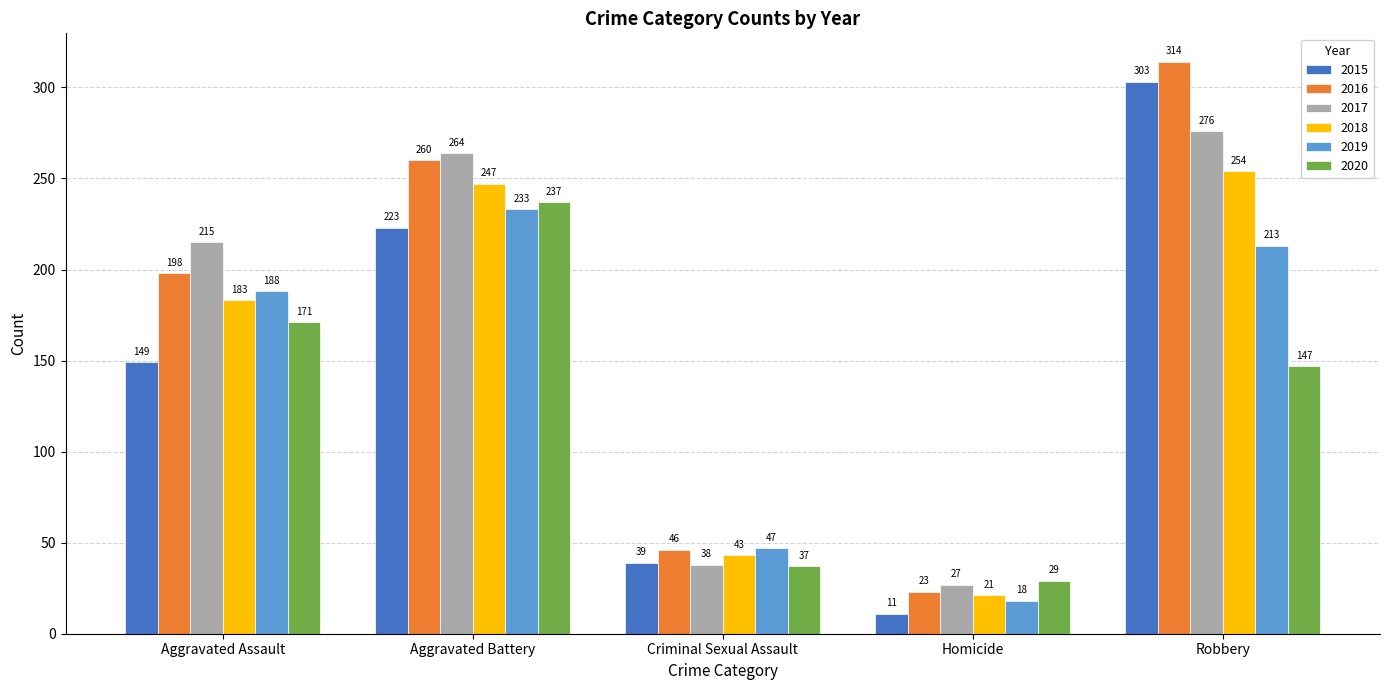

What is the smallest value displayed?

11